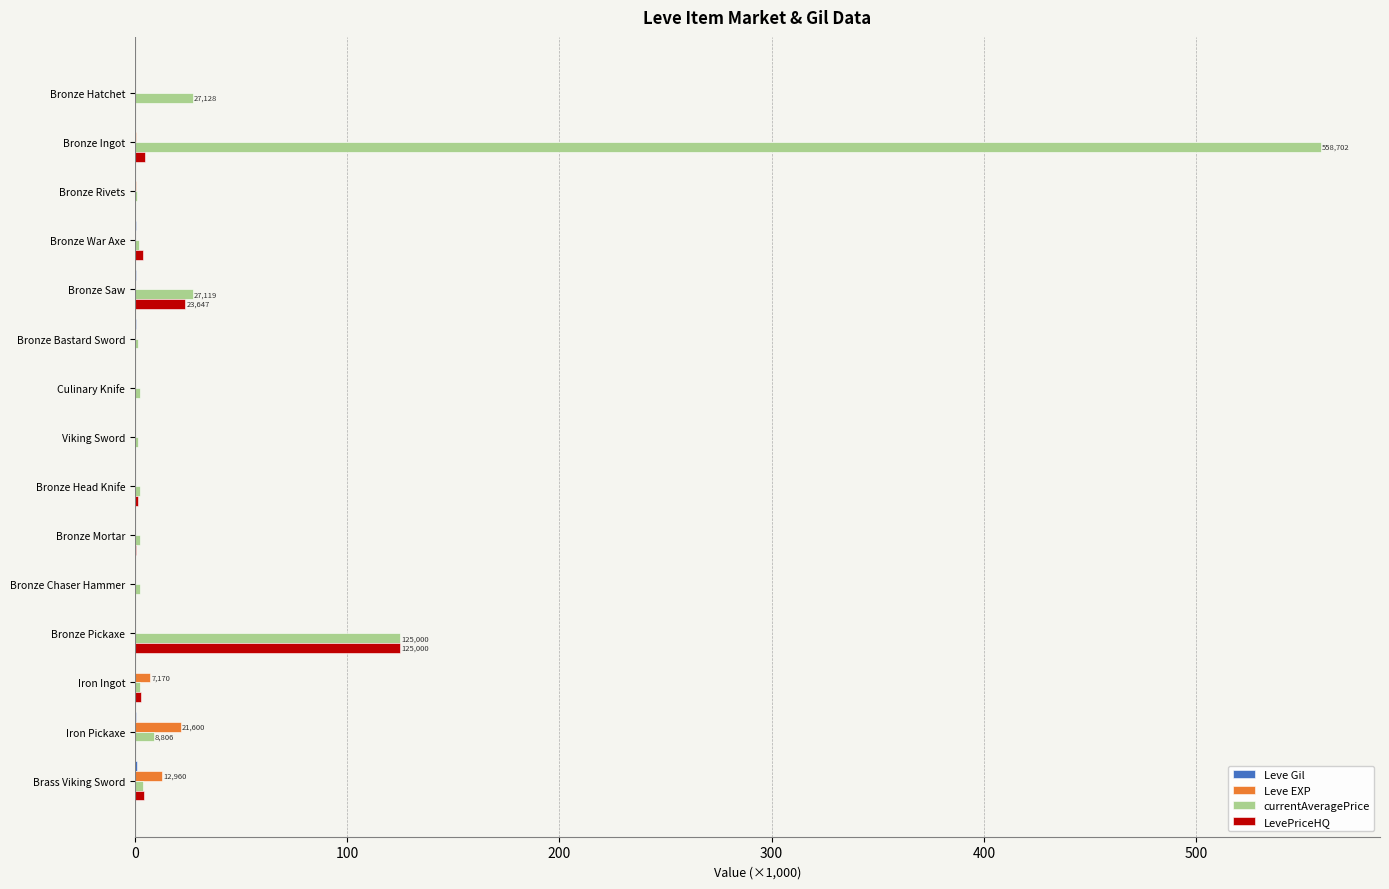

Is it true that Leve EXP equals 0.0 at Bronze Head Knife?

True